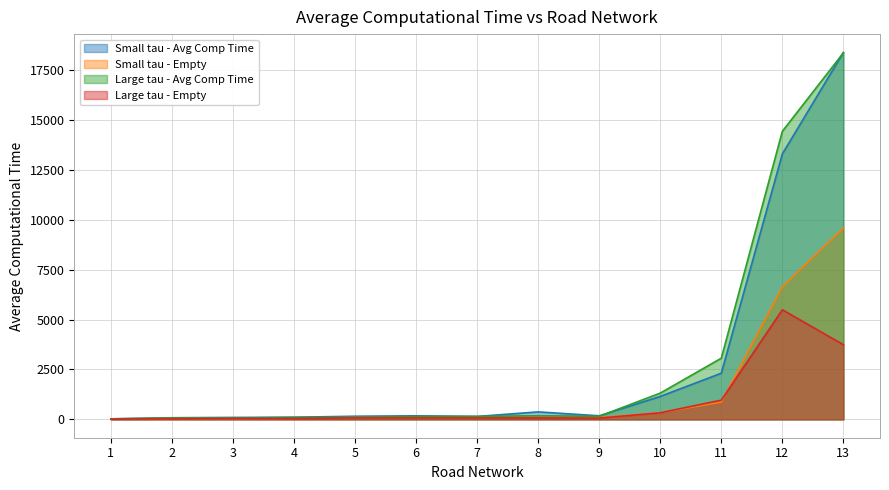

What is the difference between the Large tau - Avg Comp Time values at 7 and 13?

18209.1